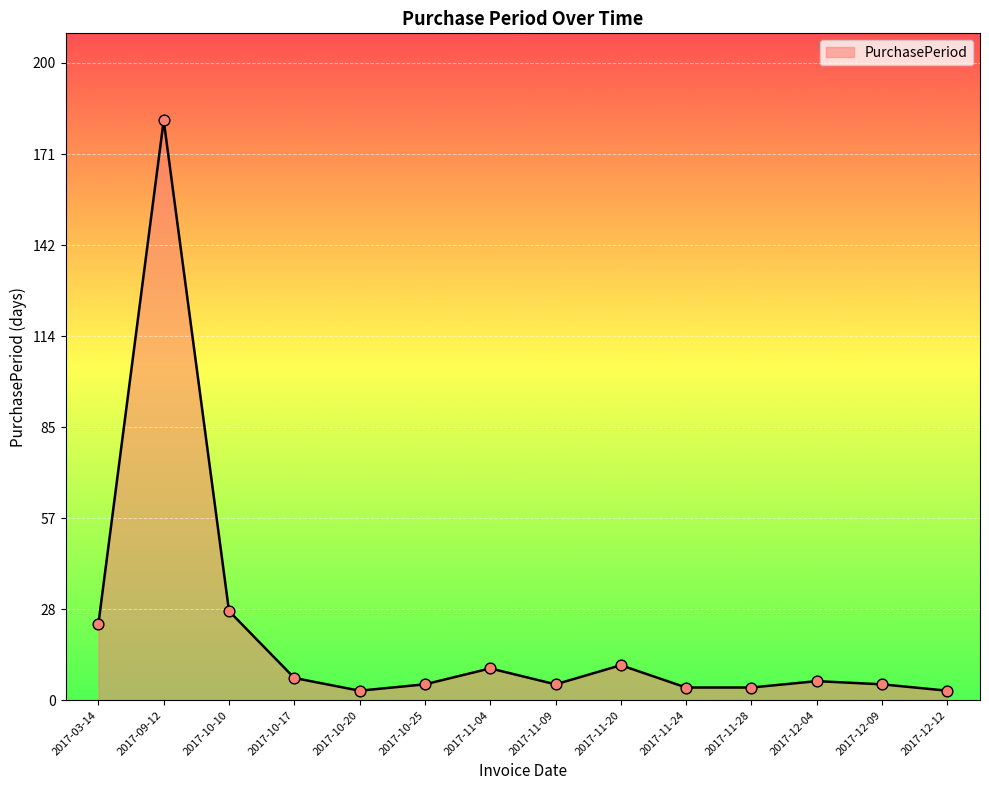

Approximately how many times larger is the value at 2017-09-12 compared to 2017-10-20?

60.7